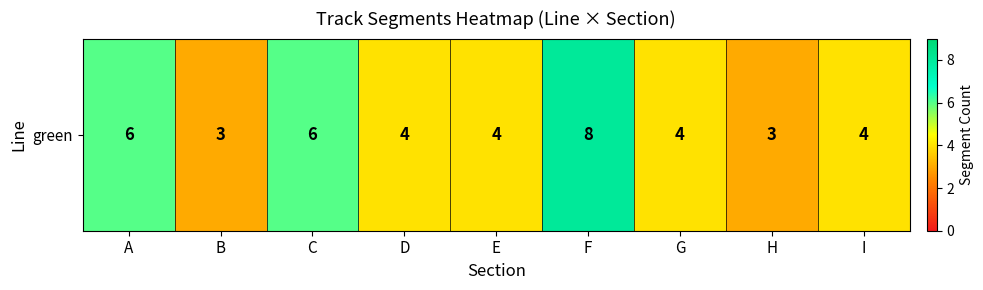

Reading left to right, what are all the values shown in this chart?

A=6	B=3	C=6	D=4	E=4	F=8	G=4	H=3	I=4